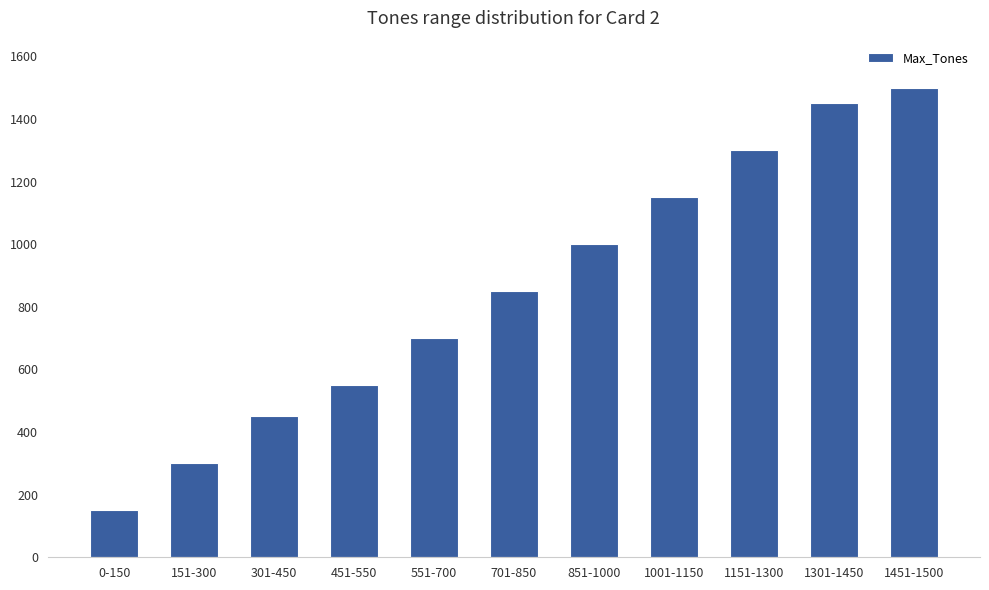

Where is the data nearest to the value 825?

701-850